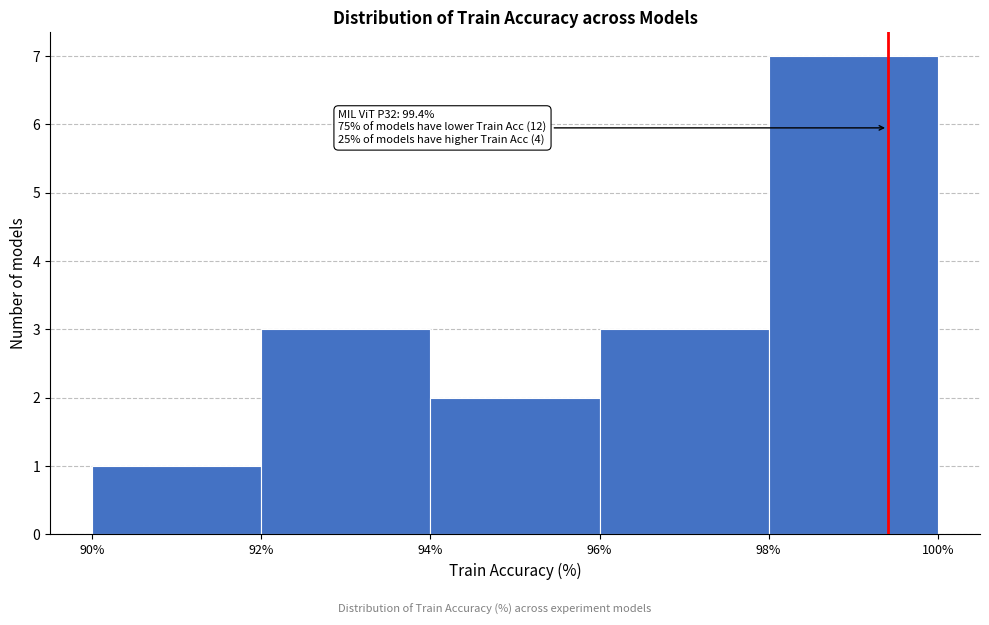

Over which range of the x-axis is the bar tallest?

98% to 100%